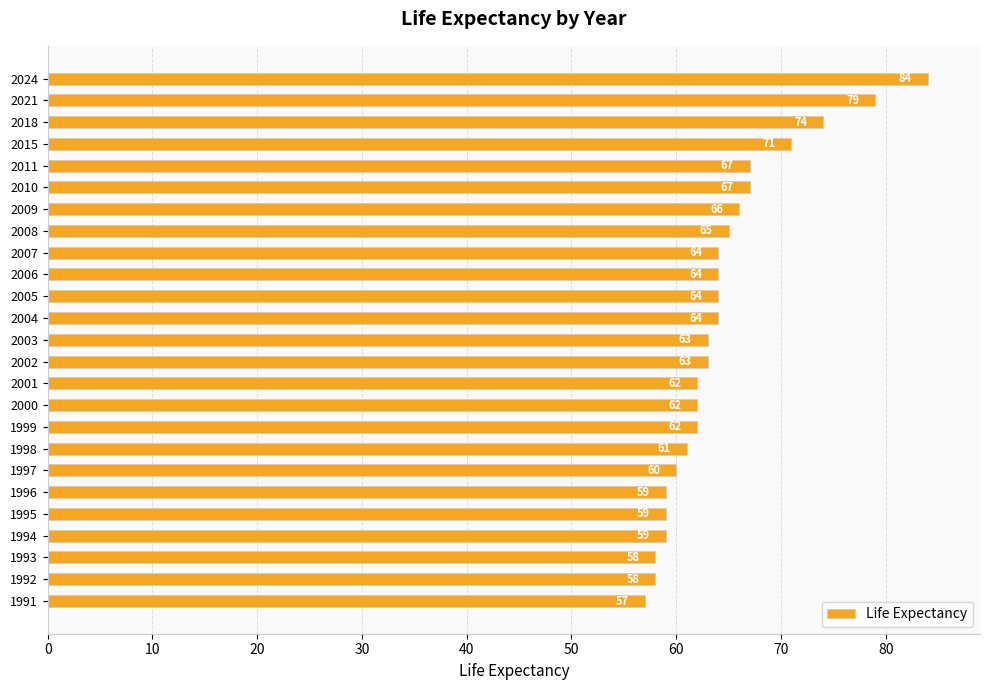

How many bars are there in total?

25